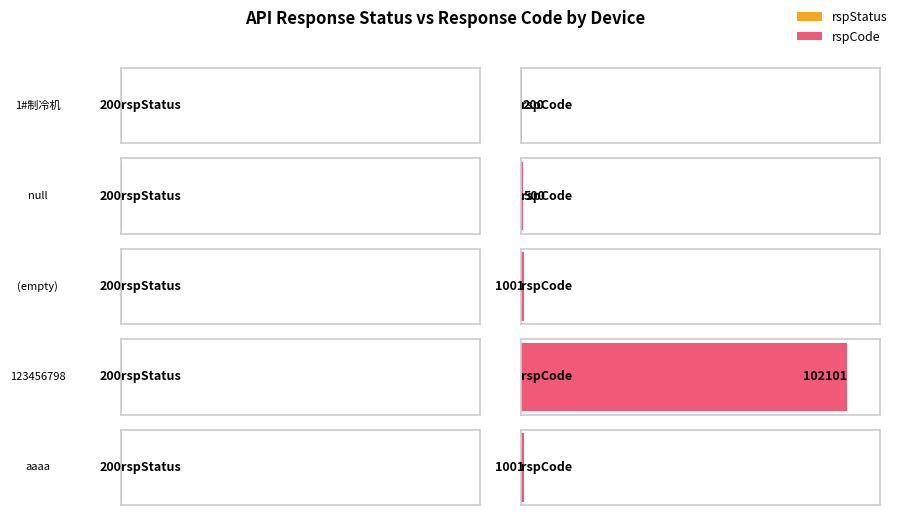

What is the difference between the maximum and minimum values in the rspCode series?

101901